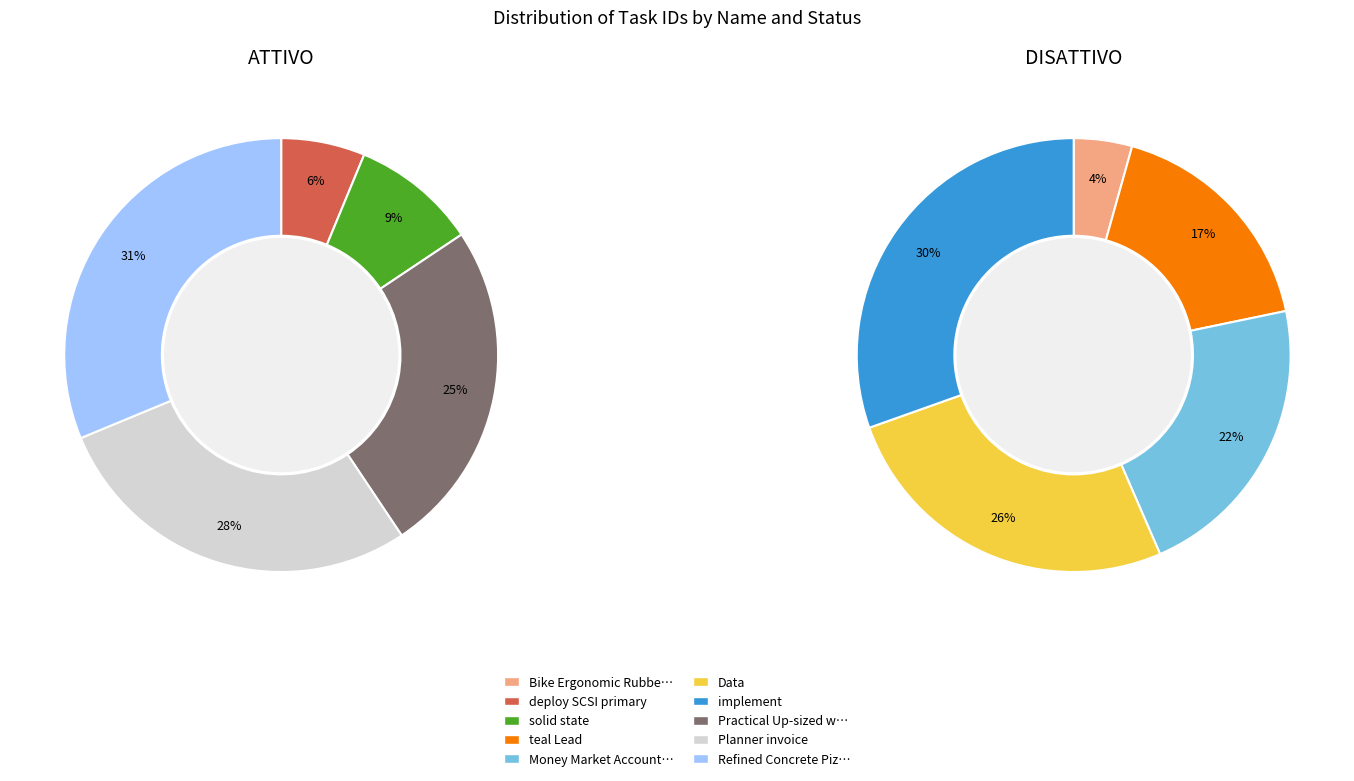

How many segments does this pie chart have?

10